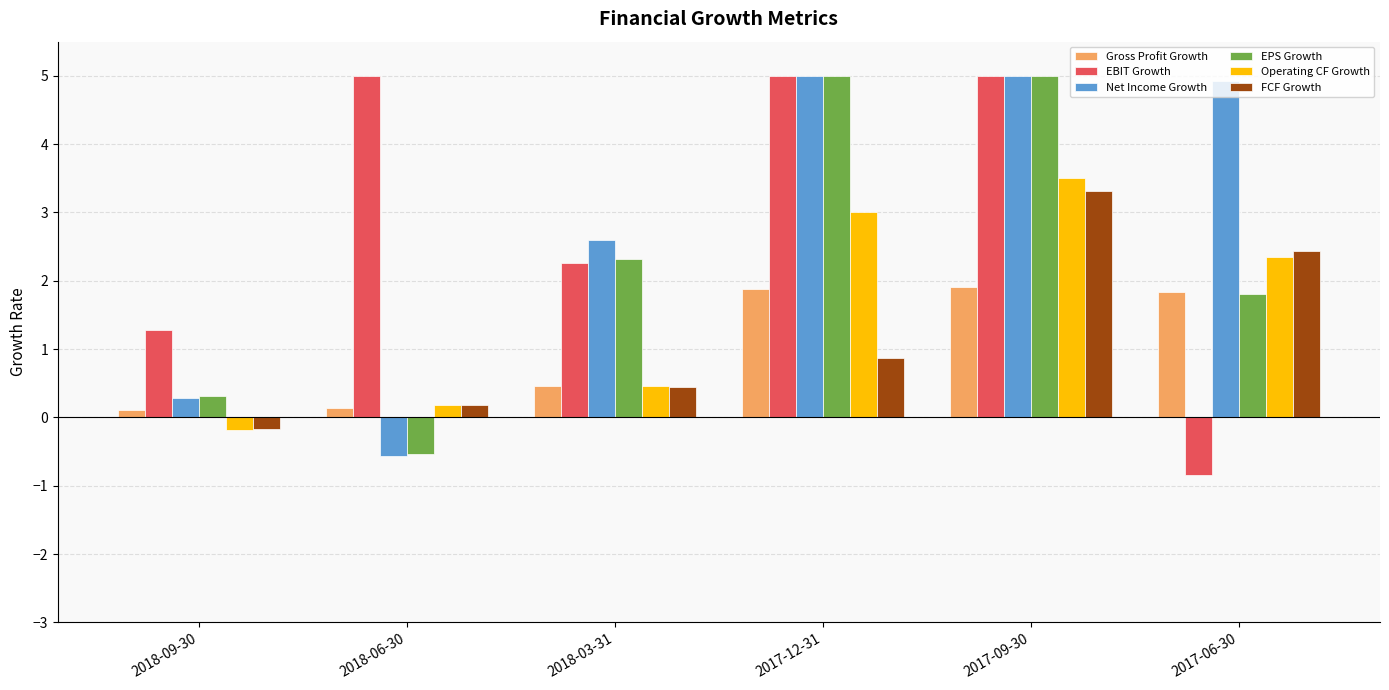

What is the difference between the maximum and minimum values in the EPS Growth series?

5.5